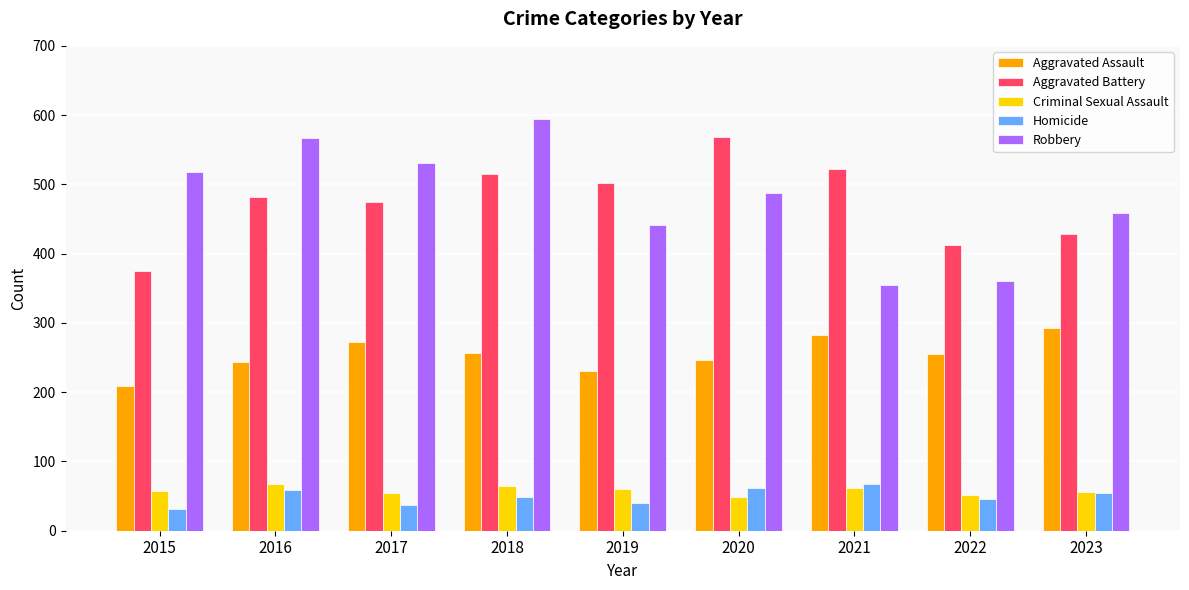

At which category does the chart reach its peak across all series?

2018